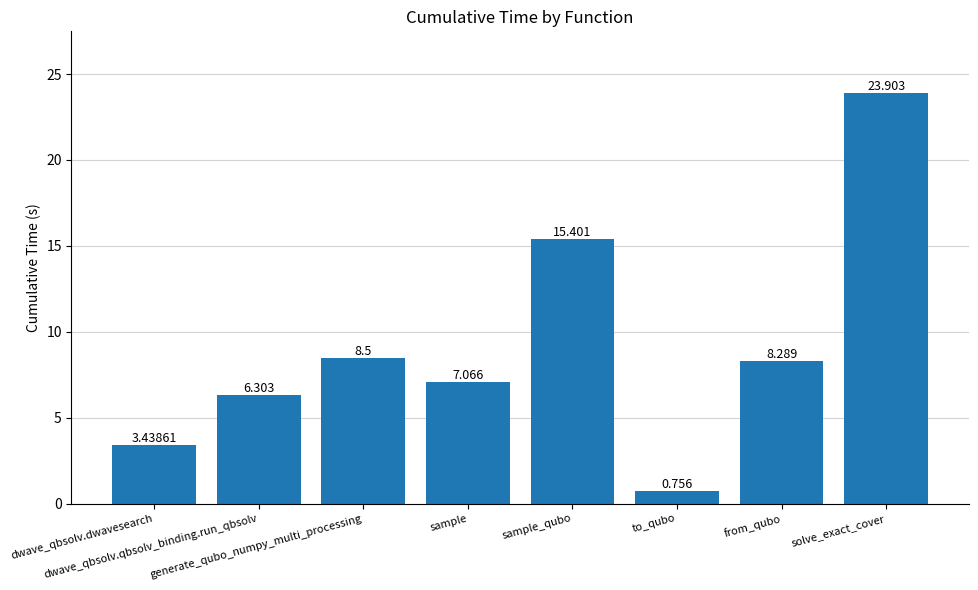

What is the sum of all values?

73.7